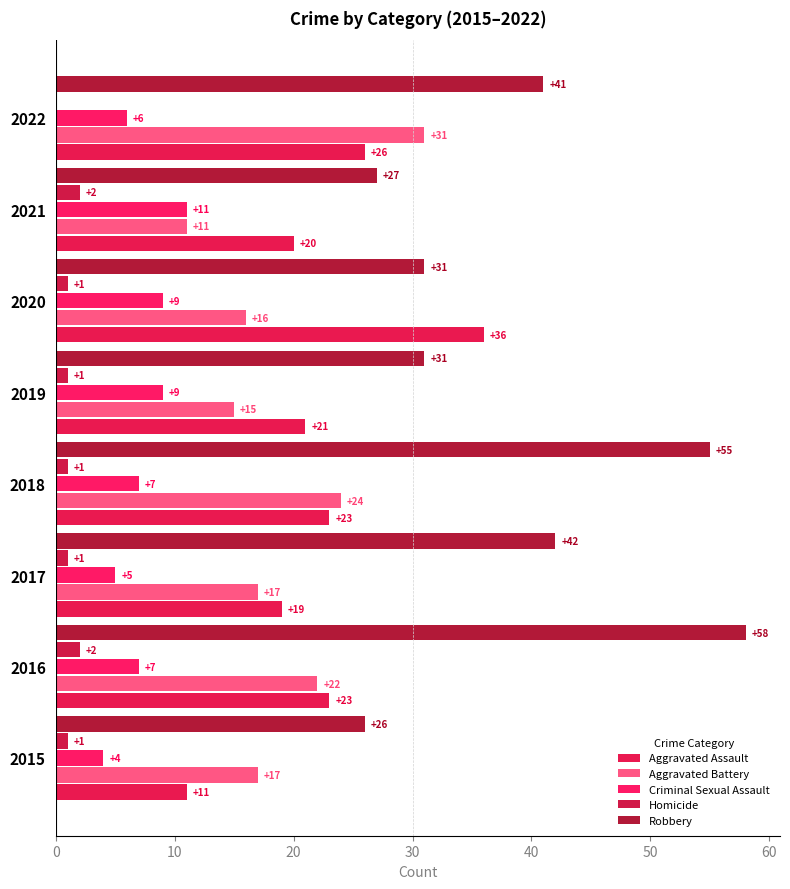

How many values in Homicide are above zero?

7